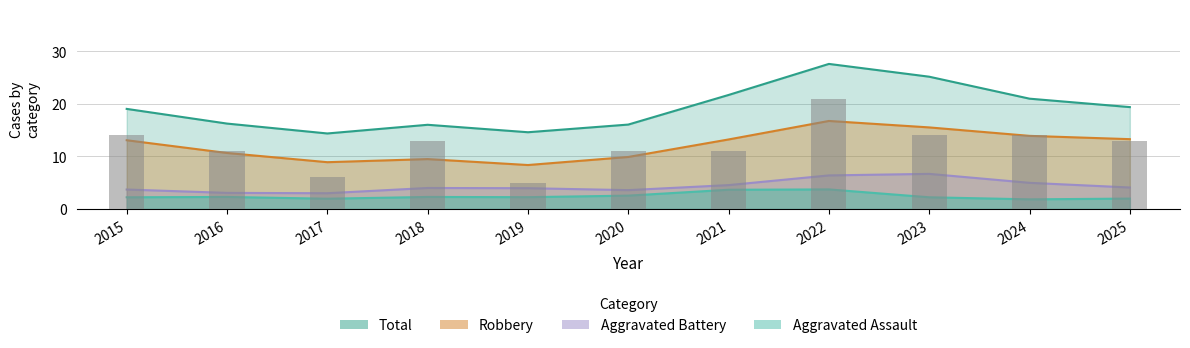

At which category is the sum across all series the highest?

2022